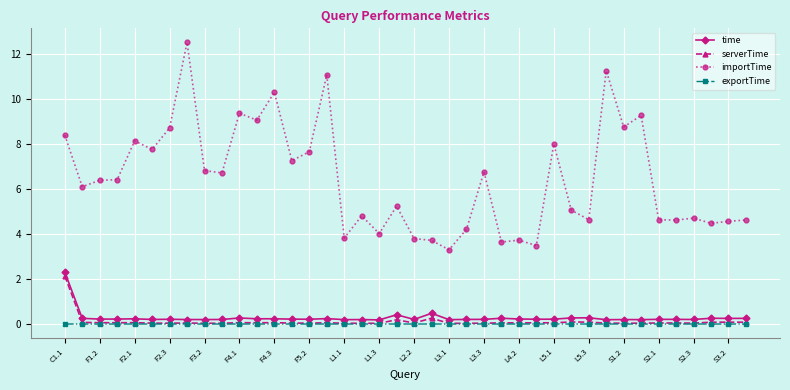

How many lines are shown in the chart?

4